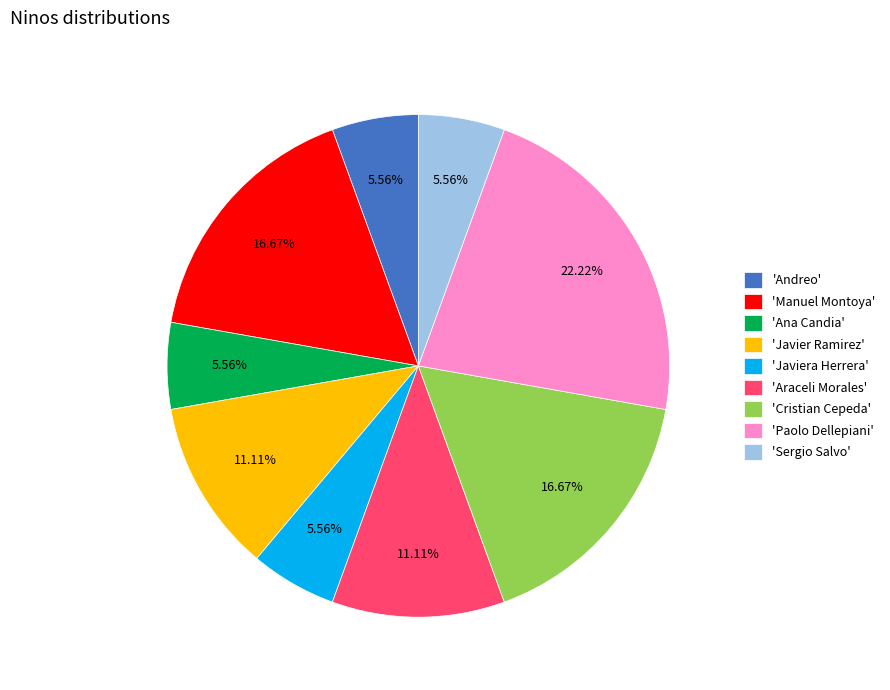

Is there any slice that represents more than half of the pie?

No